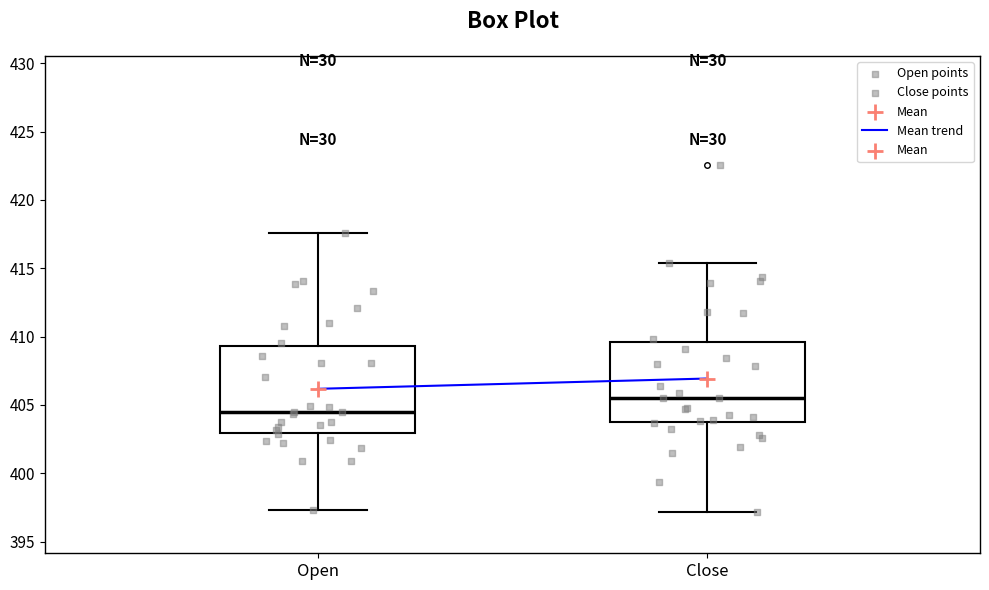

Where does the lower whisker of the box for Close end on the y-axis? The values are not printed on the chart, so give them approximately, as read against the axis.

397.0